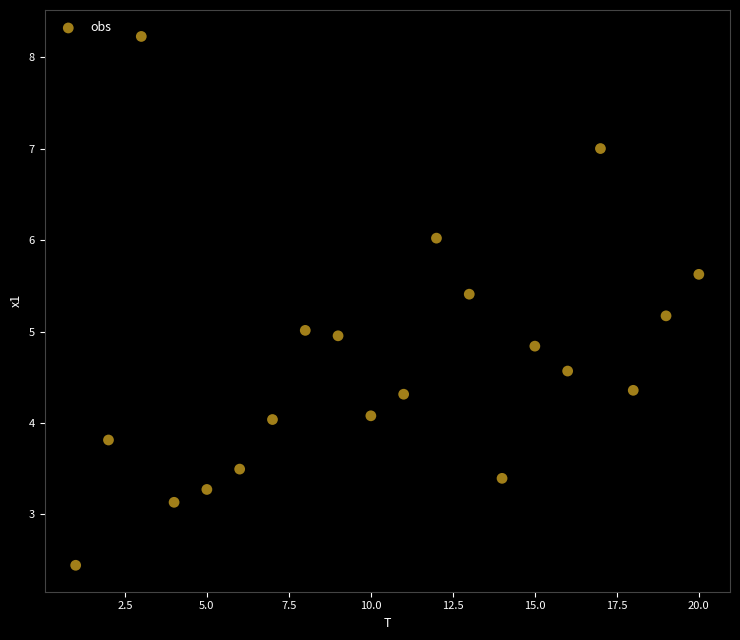

What is the range of X values (max minus min)?

19.0